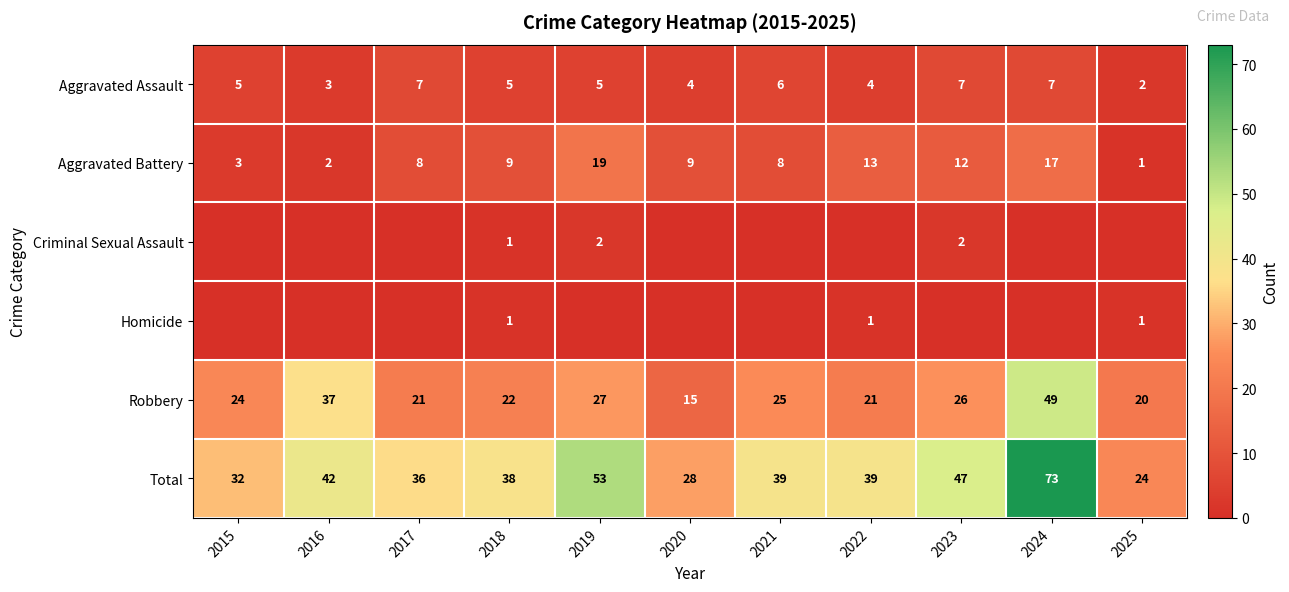

What value does the Aggravated Battery series have at 2023?

12